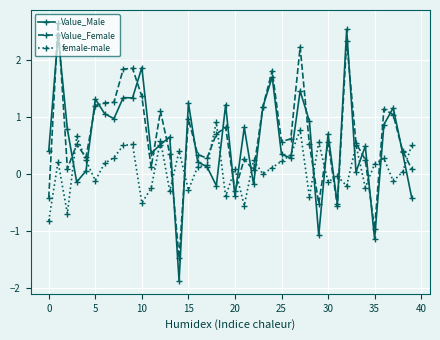

Which series has the largest range (max minus min)?

Value_Male